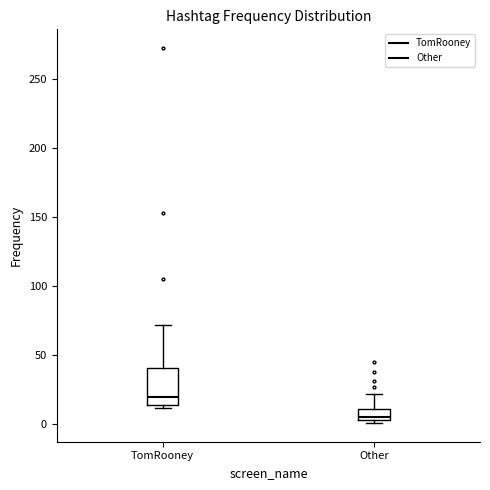

Where does the upper whisker of the box for TomRooney end on the y-axis? The values are not printed on the chart, so give them approximately, as read against the axis.

70